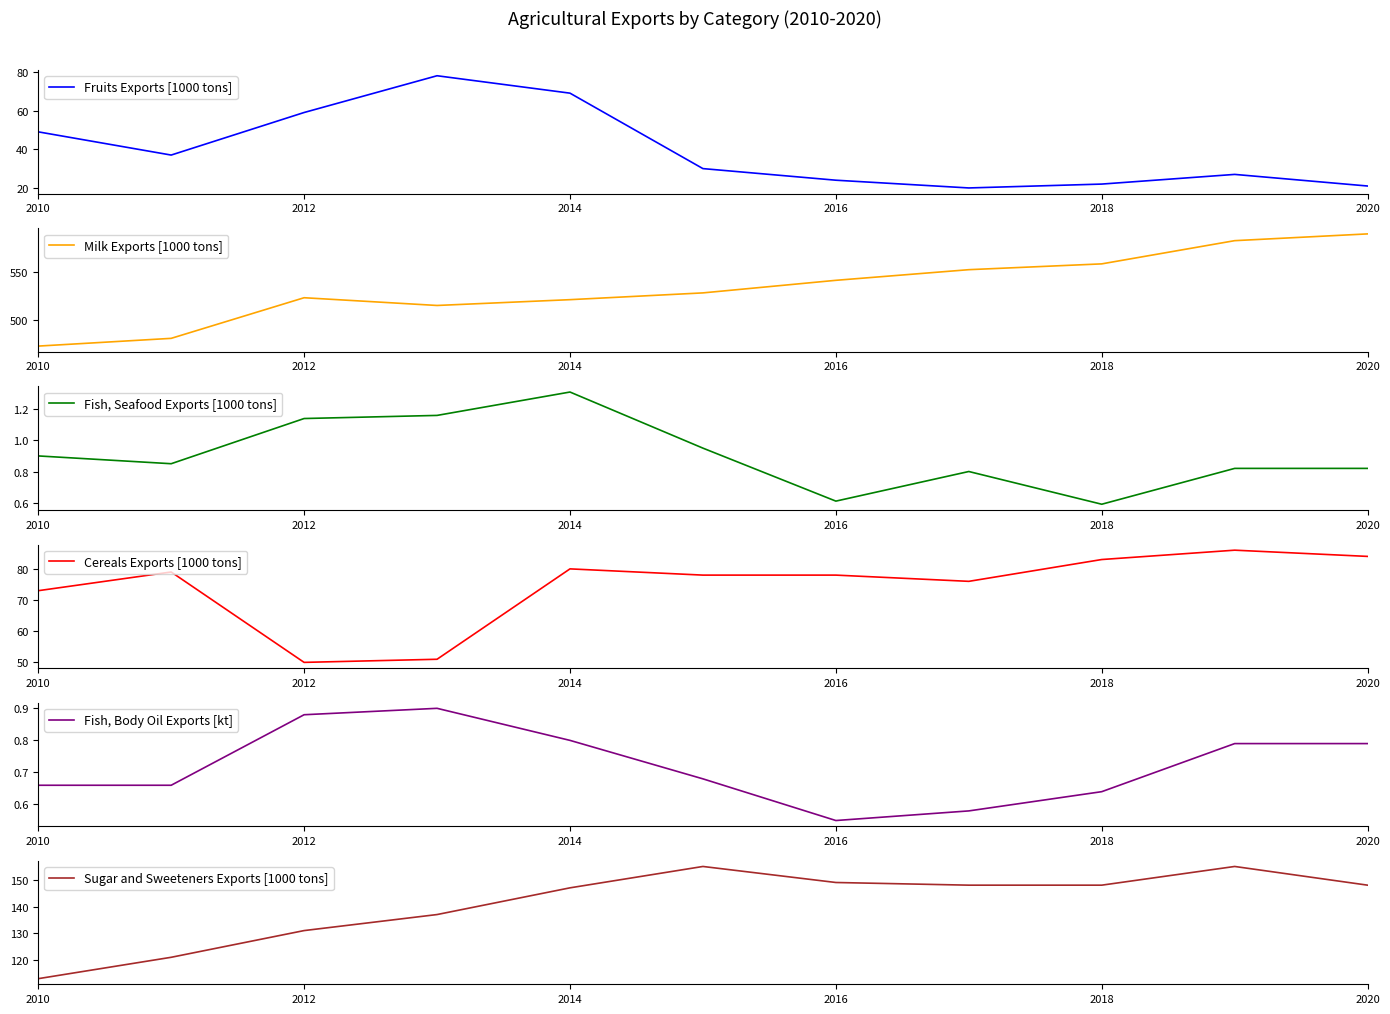

True or false: Fruits Exports [1000 tons] has a value of 39 at 2018.

False